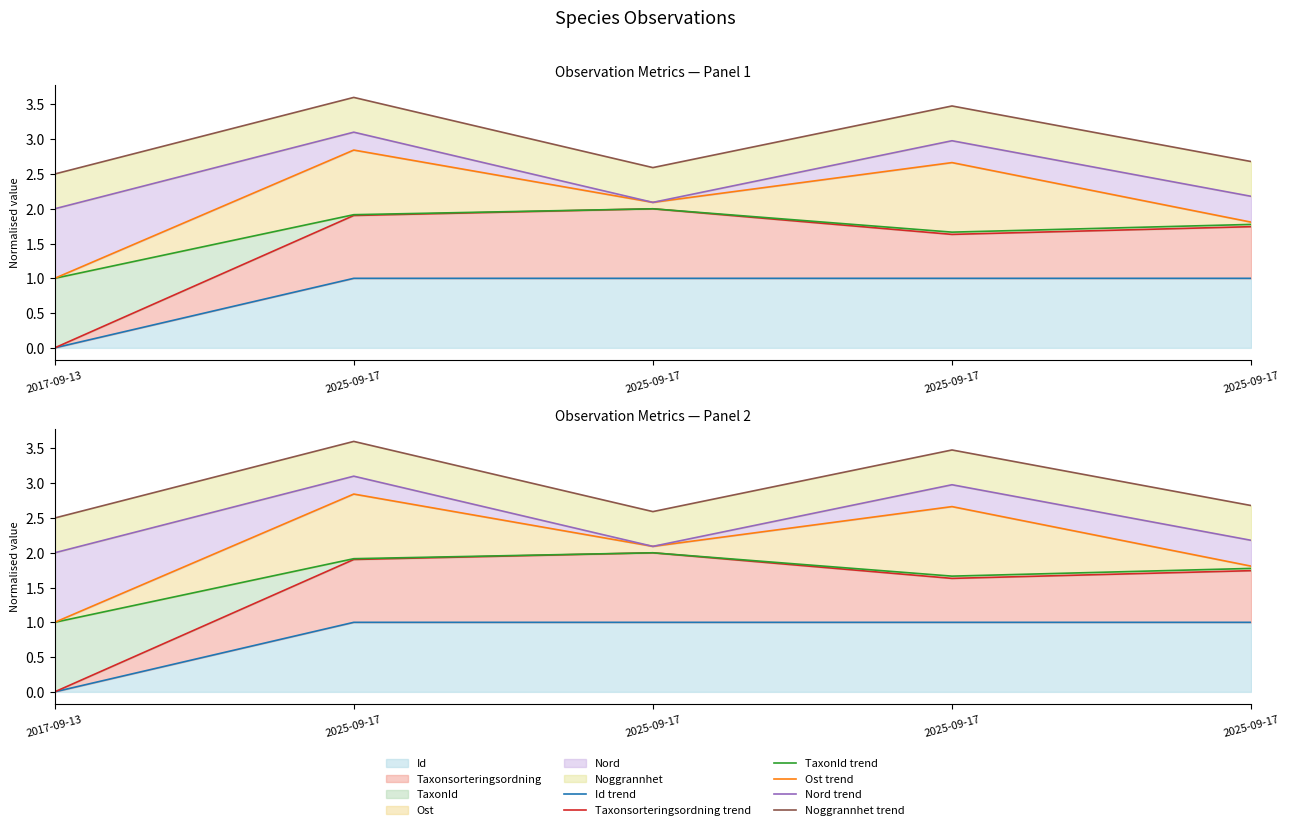

How many lines are shown in the chart?

6